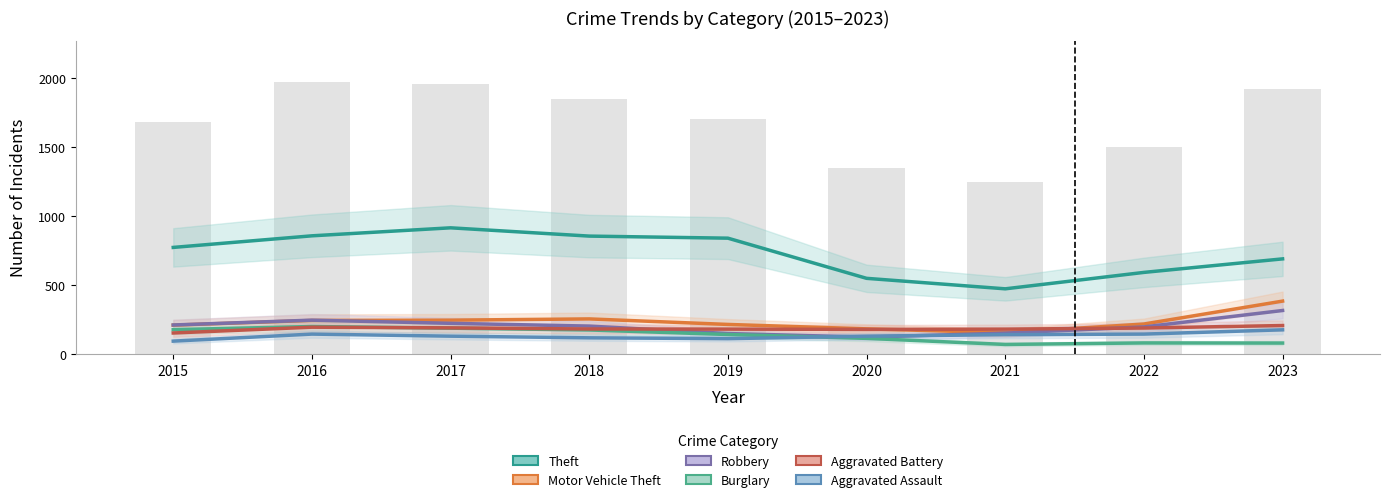

What is the maximum value for Aggravated Assault?

177